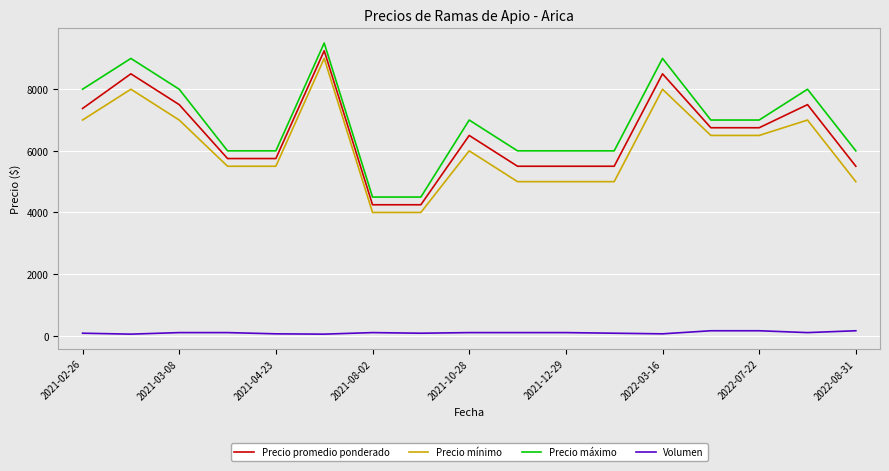

At how many categories does at least one series exceed 3617?

17